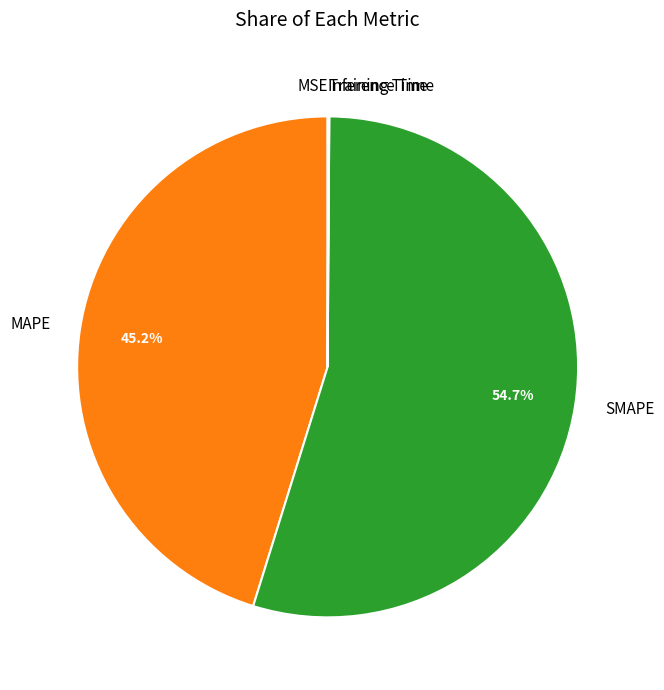

Does any single category account for the majority?

Yes